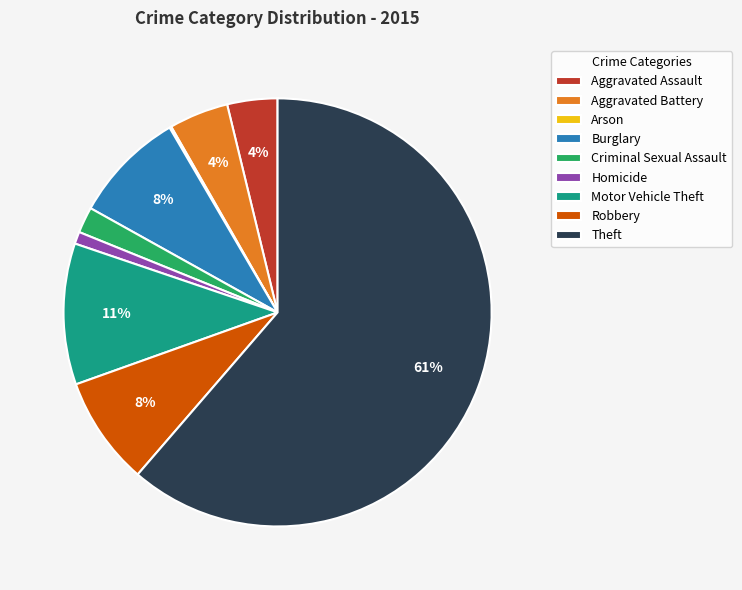

Which slice represents more than half of the pie?

Theft